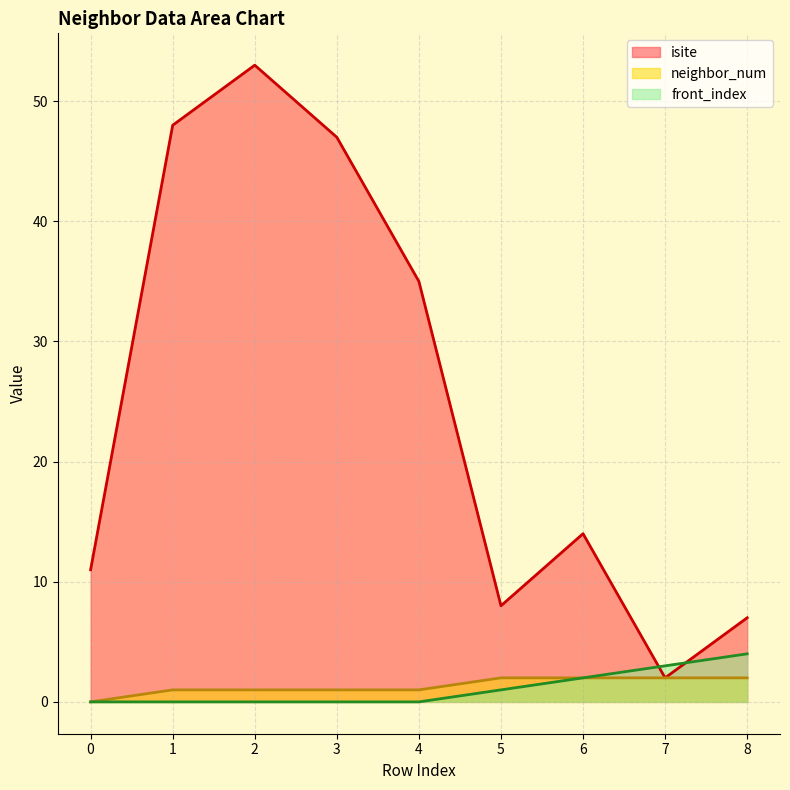

What are all the series names shown in the legend?

isite, neighbor_num, front_index